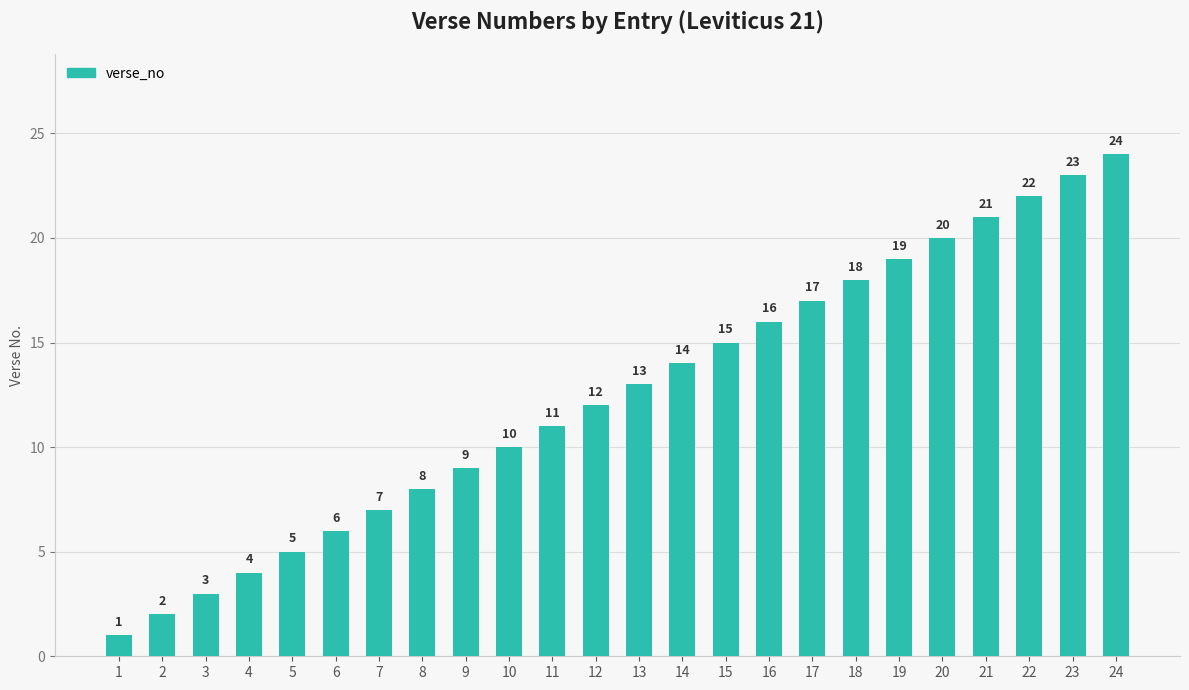

What is the sum of the values at 13 and 5?

18